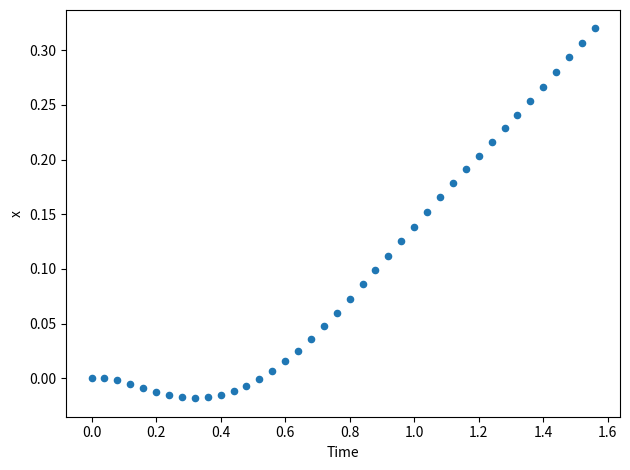

How many points are shown in the scatter plot?

40